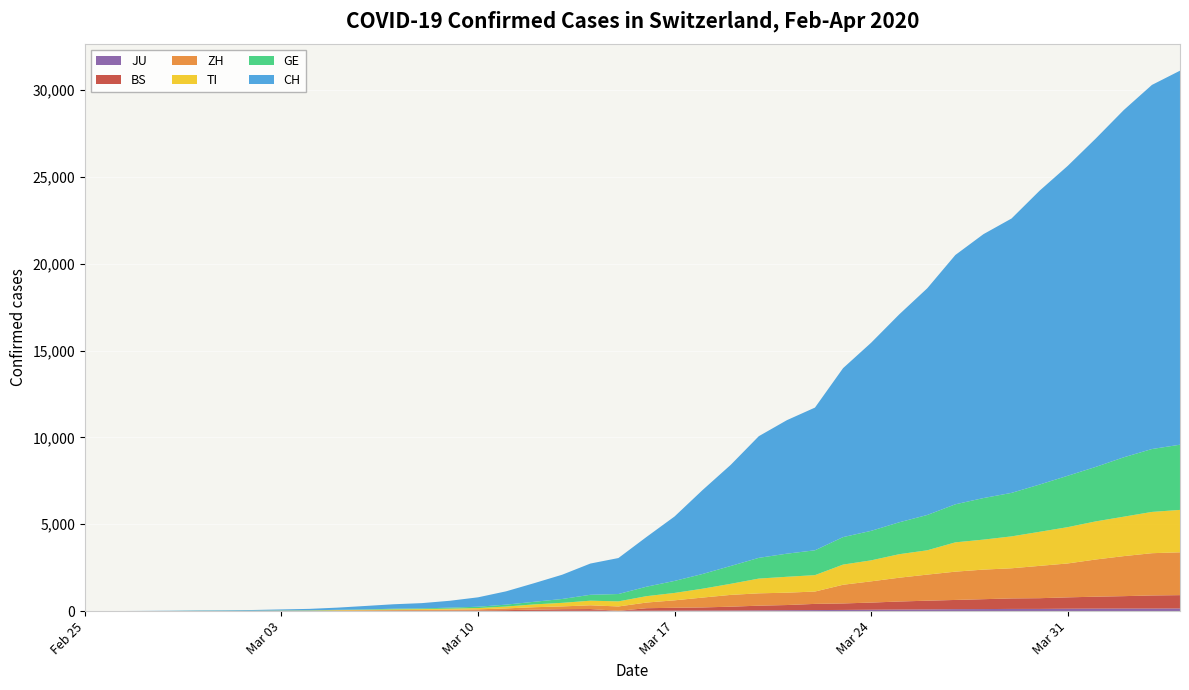

Reading left to right, transcribe all the data shown in this chart.

JU: 0	0	1	1	1	1	1	2	2	4	4	5	5	7	7	7	12	17	18	19	25	29	32	36	44	54	61	69	82	92	100	114	119	127	128	140	145	149	149	154
BS: 0	0	1	1	1	1	1	3	3	8	15	21	24	28	33	49	73	92	100	0	143	164	181	220	270	297	356	374	410	462	501	530	569	605	617	653	687	714	754	767
ZH: 0	0	2	2	6	7	10	13	15	23	29	34	40	49	62	101	140	163	218	250	326	429	568	679	711	711	711	1075	1223	1370	1502	1629	1703	1735	1861	1952	2141	2305	2433	2466
TI: 0	1	1	1	2	2	4	8	13	25	28	41	49	61	75	108	163	206	265	293	368	426	511	638	849	916	945	1162	1209	1354	1401	1688	1727	1837	1962	2091	2195	2271	2377	2442
GE: 0	1	1	4	8	9	10	13	14	17	25	38	40	56	76	109	150	222	340	423	544	692	848	1027	1194	1331	1430	1582	1699	1837	2033	2190	2393	2505	2721	2958	3137	3420	3621	3754
CH: 0	2	6	13	23	29	40	59	83	125	197	257	303	396	542	766	1072	1398	1798	2072	2864	3710	4836	5823	7005	7686	8217	9727	10831	11970	13054	14356	15195	15798	16920	17842	18908	19997	20965	21536